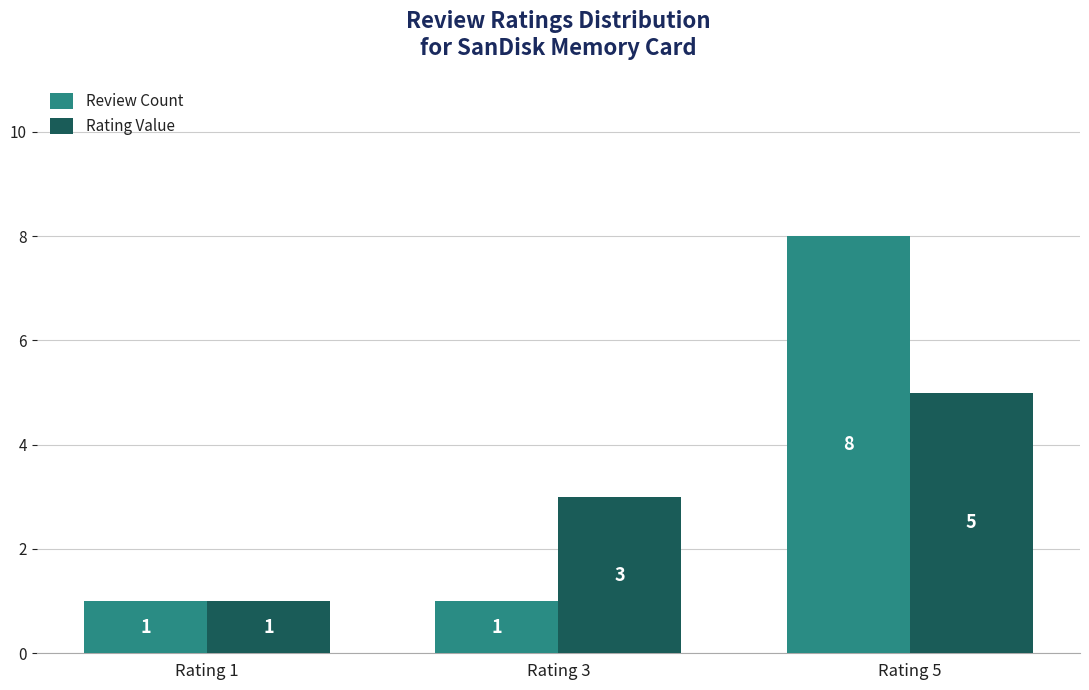

What is the sum of all Review Count values?

10